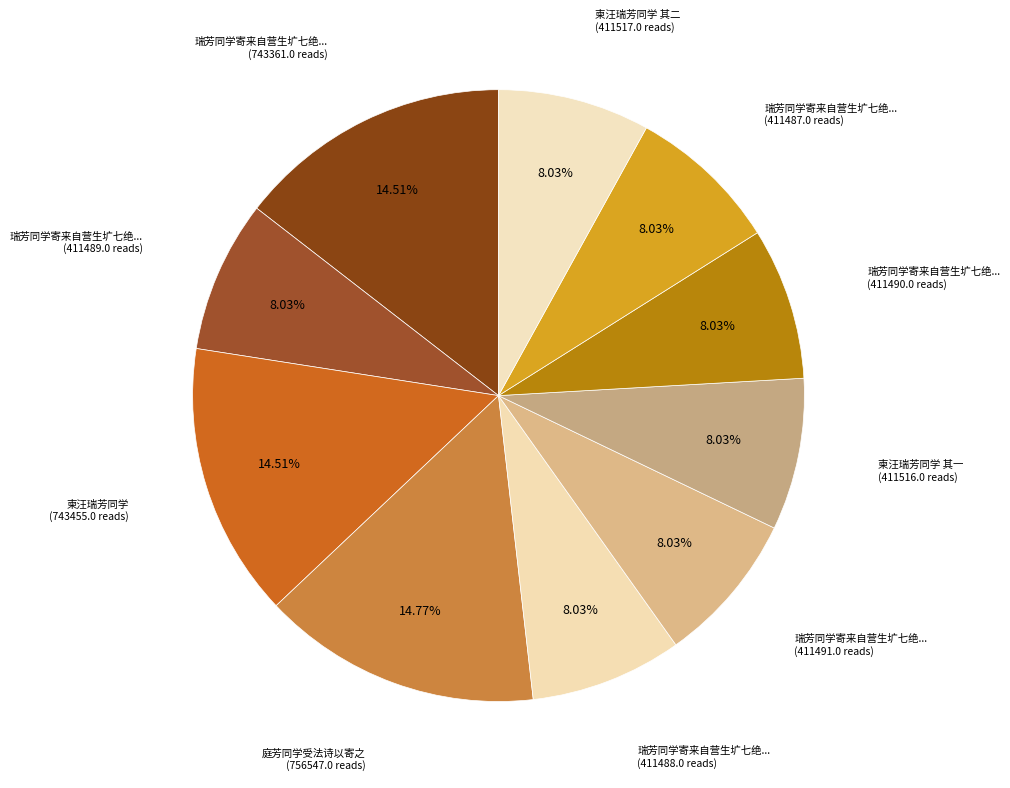

How many segments does this pie chart have?

10